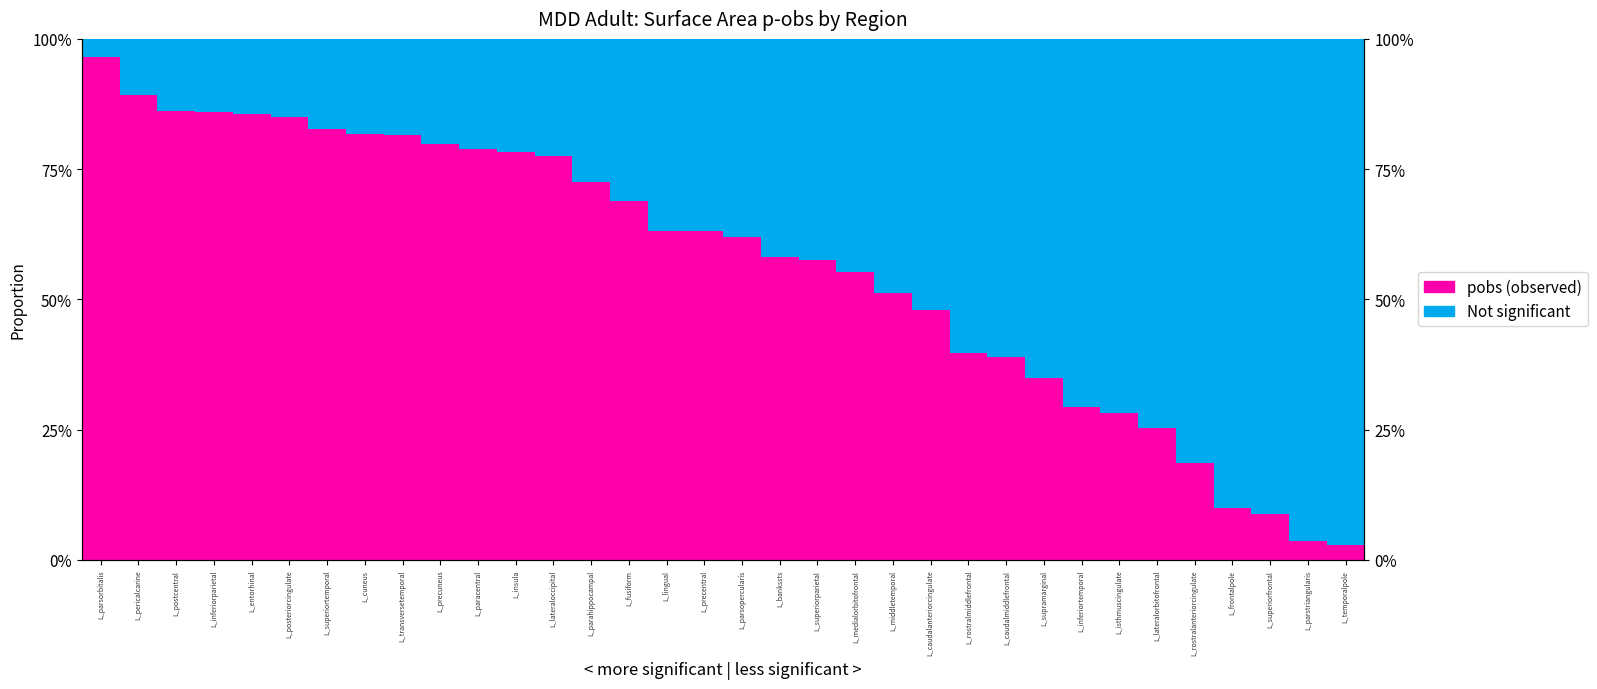

Rank the series at L_frontalpole from highest to lowest value.

Not significant, pobs (observed)